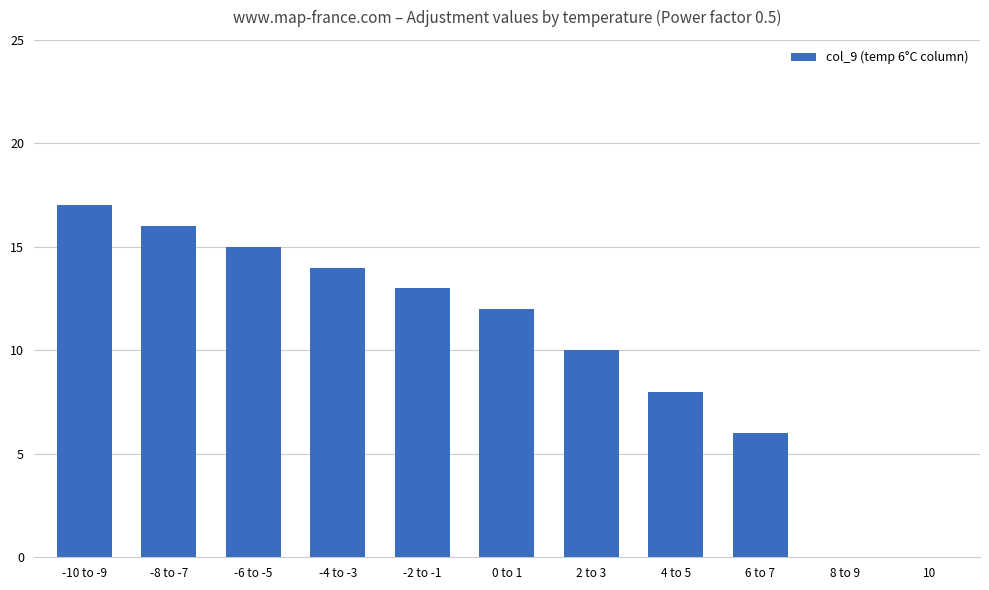

Which has a higher value, 6 to 7 or -6 to -5?

-6 to -5